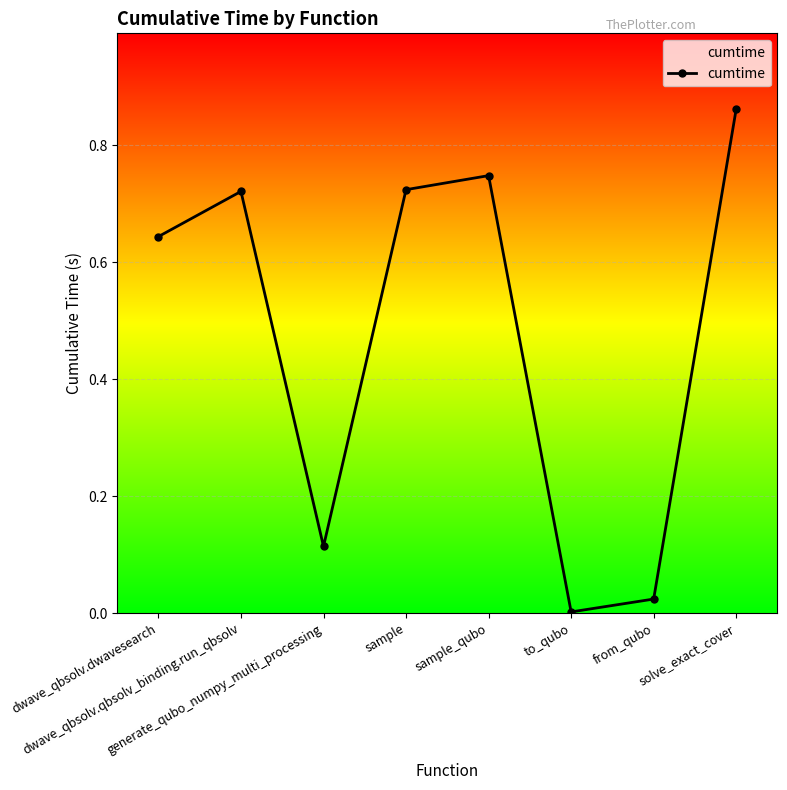

What is the label of the 6th point from the right?

generate_qubo_numpy_multi_processing